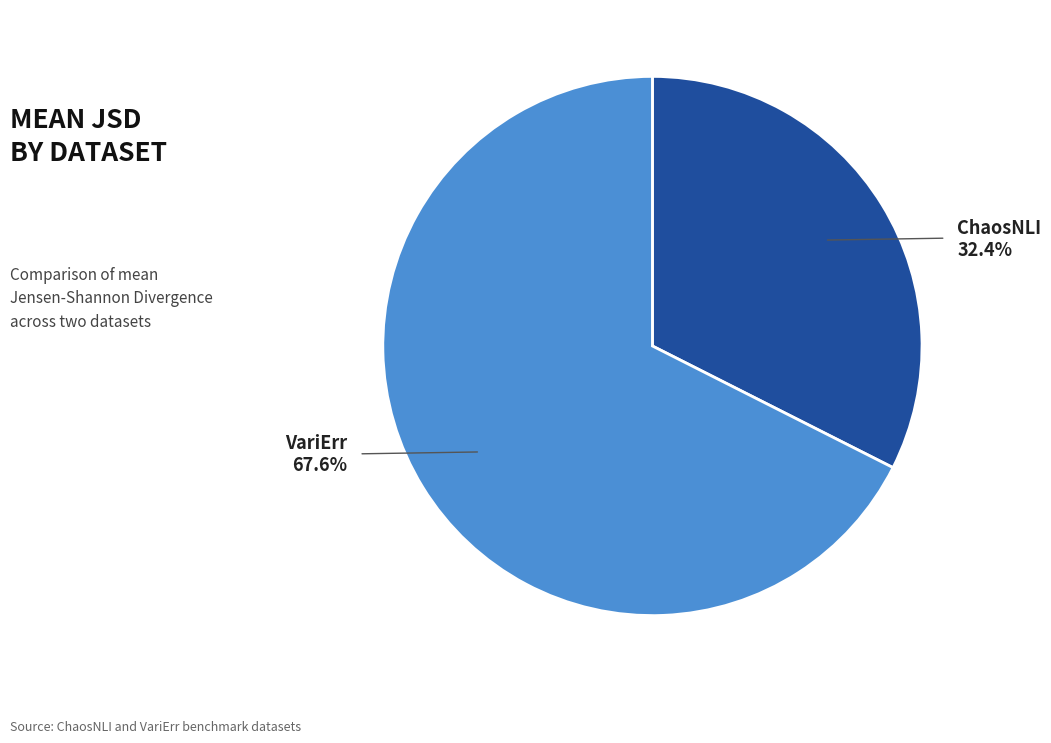

To the nearest percent, what is the combined percentage of VariErr and ChaosNLI?

100%